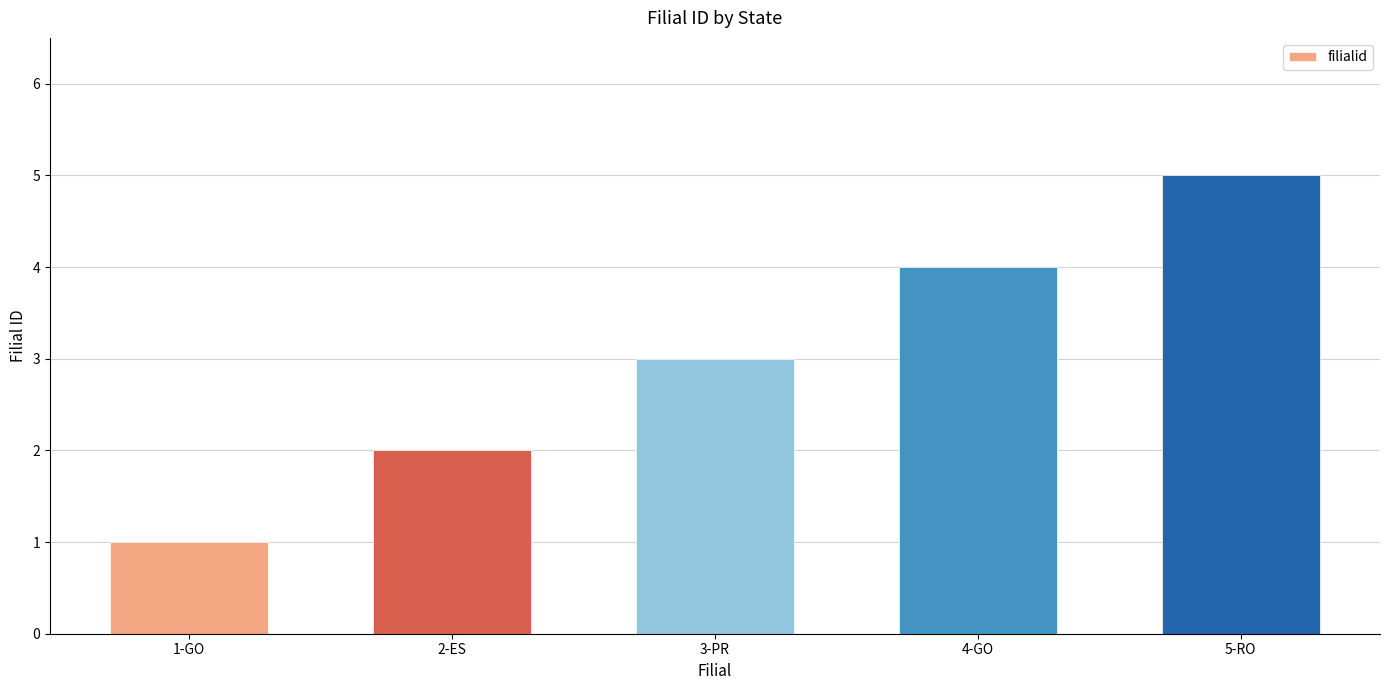

The chart shows a value of 2 at 2-ES. True or false?

True